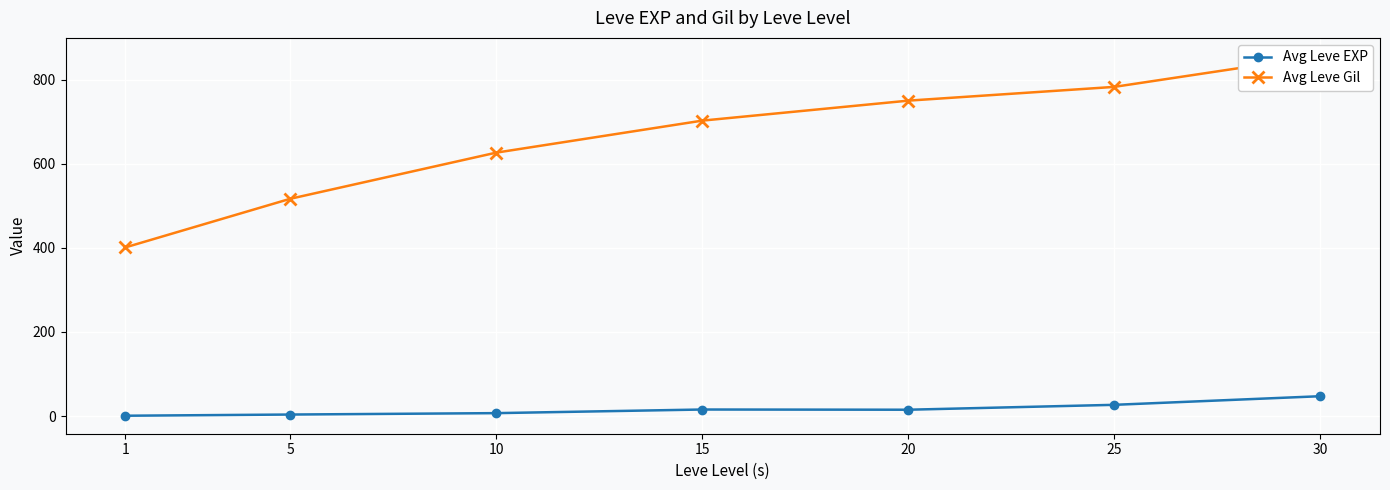

What is the sum of all Avg Leve EXP values?

117.3